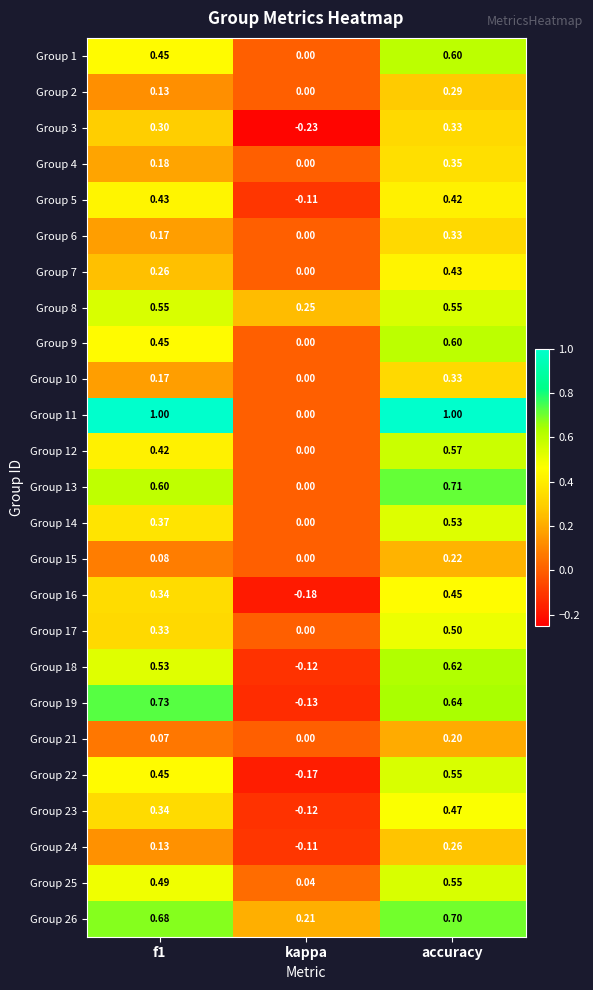

What is the greatest value displayed?

1.0